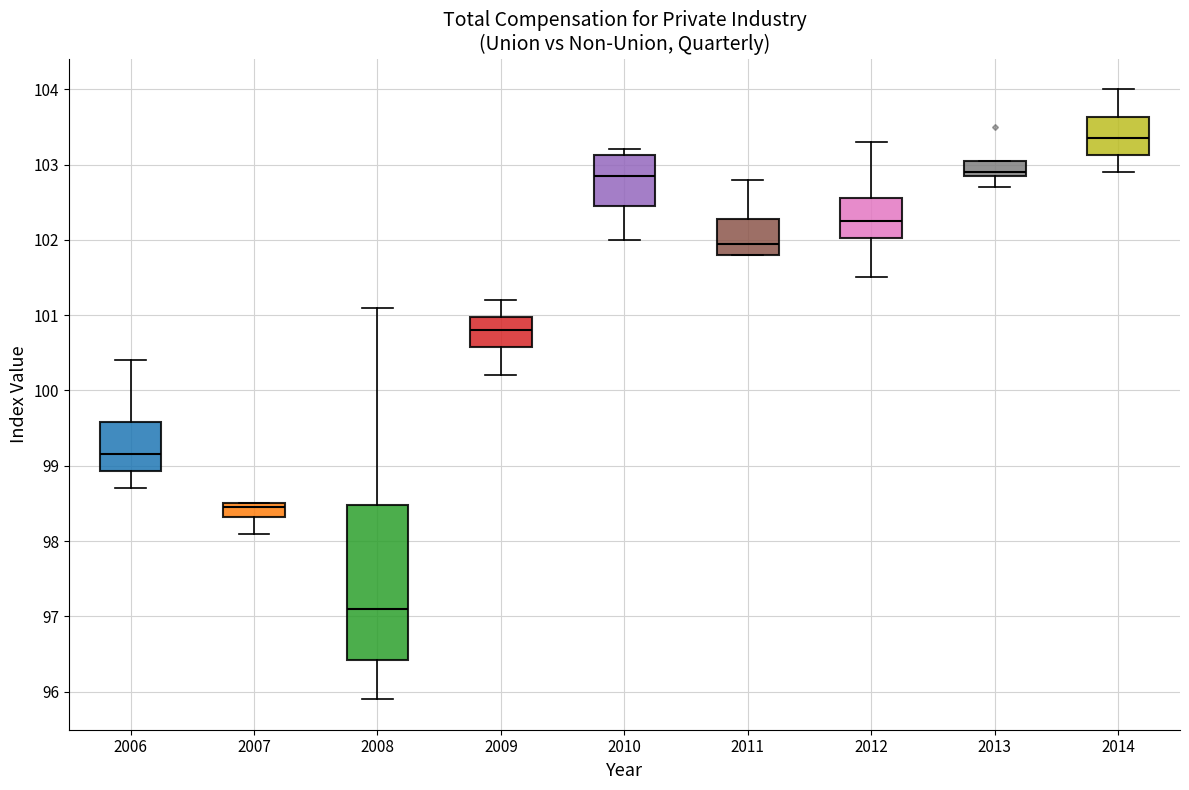

Which box is the tallest, from its lower edge to its upper edge?

2008